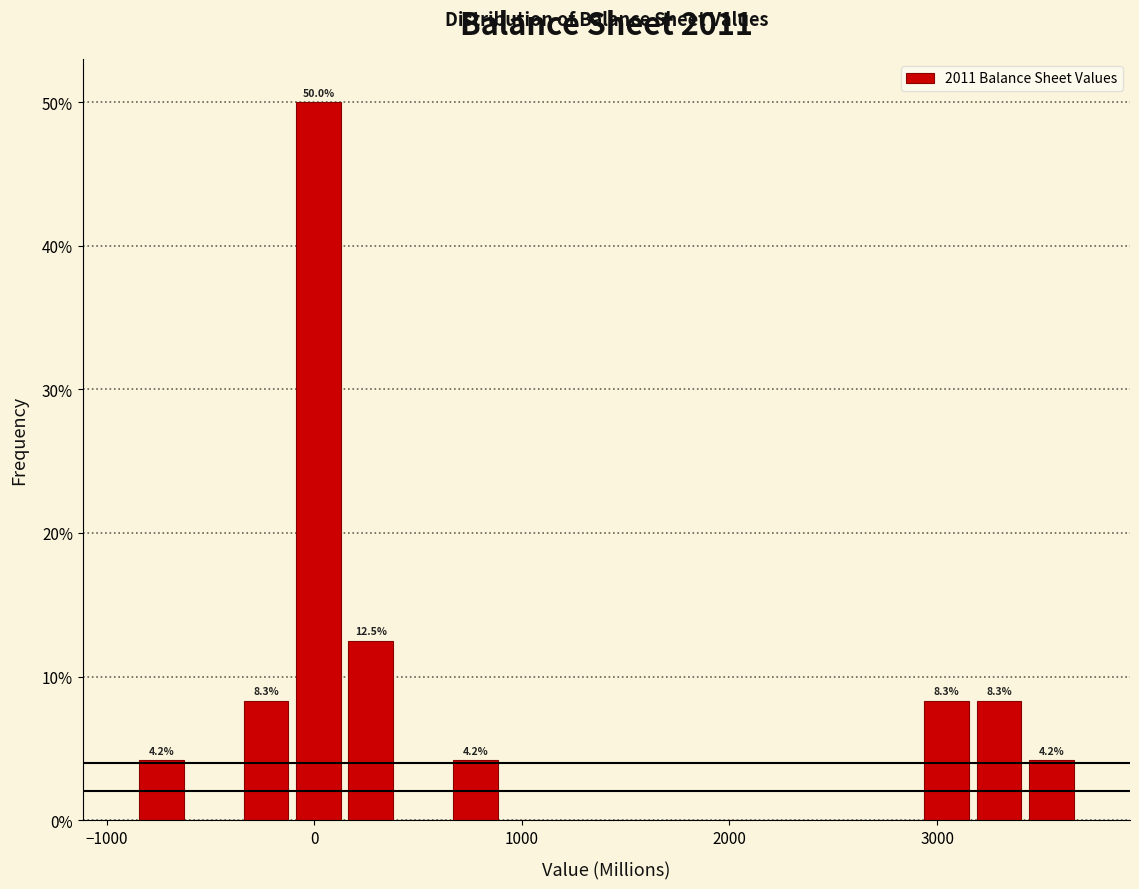

Around what value on the x-axis is the tallest bar? Give the approximate position of its centre, as read against the axis.

0